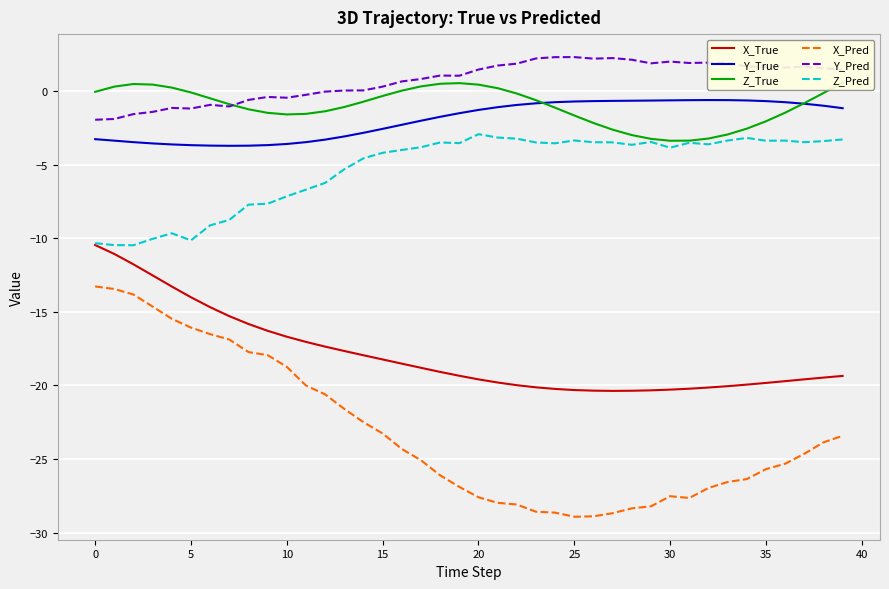

True or false: X_True and Y_True intersect in this chart.

False